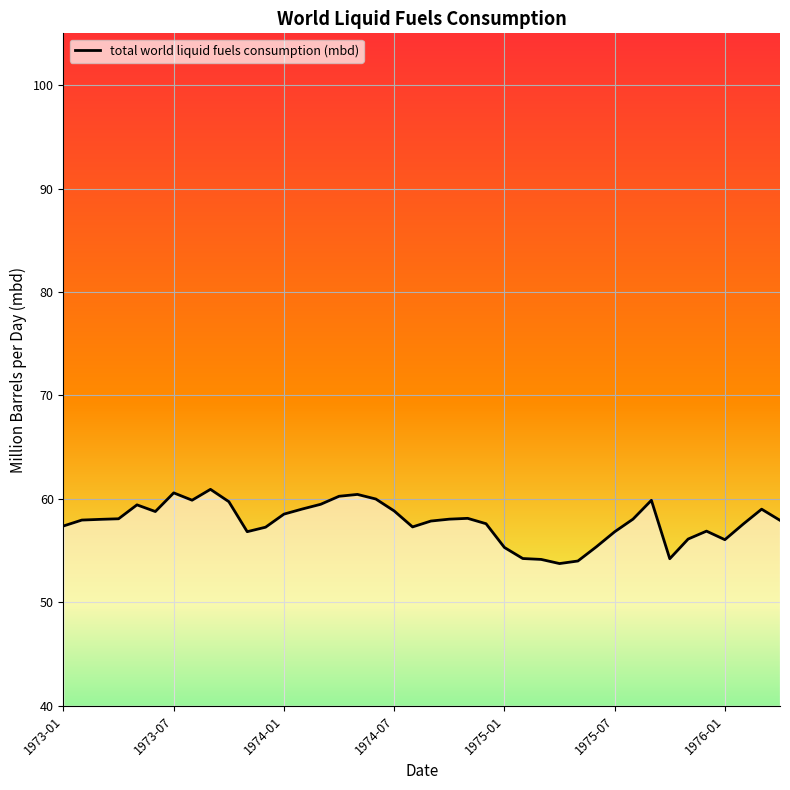

What is the smallest value displayed?

53.8